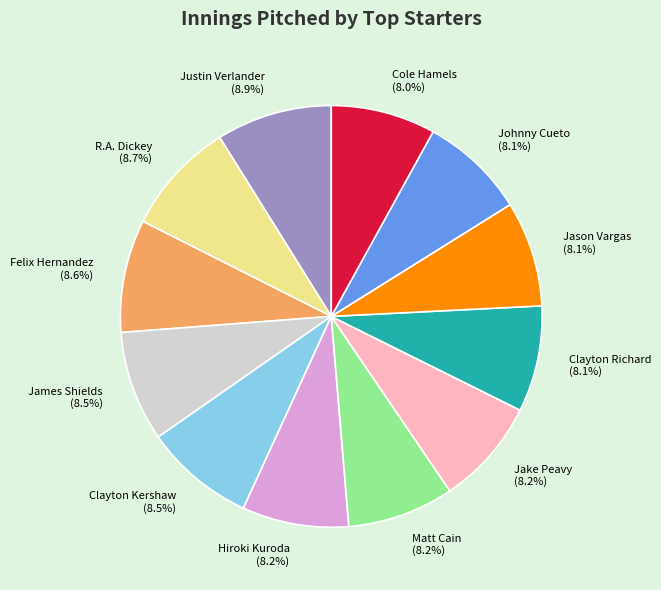

The Clayton Richard slice represents 8% of the pie. True or false?

True